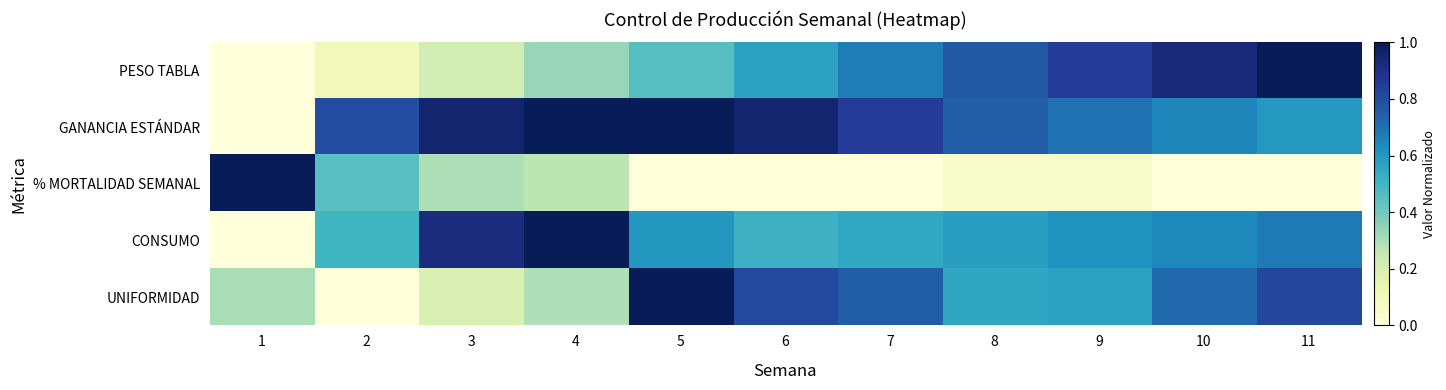

At 5, list the series in order from largest to smallest.

GANANCIA ESTÁNDAR, UNIFORMIDAD, CONSUMO, PESO TABLA, % MORTALIDAD SEMANAL